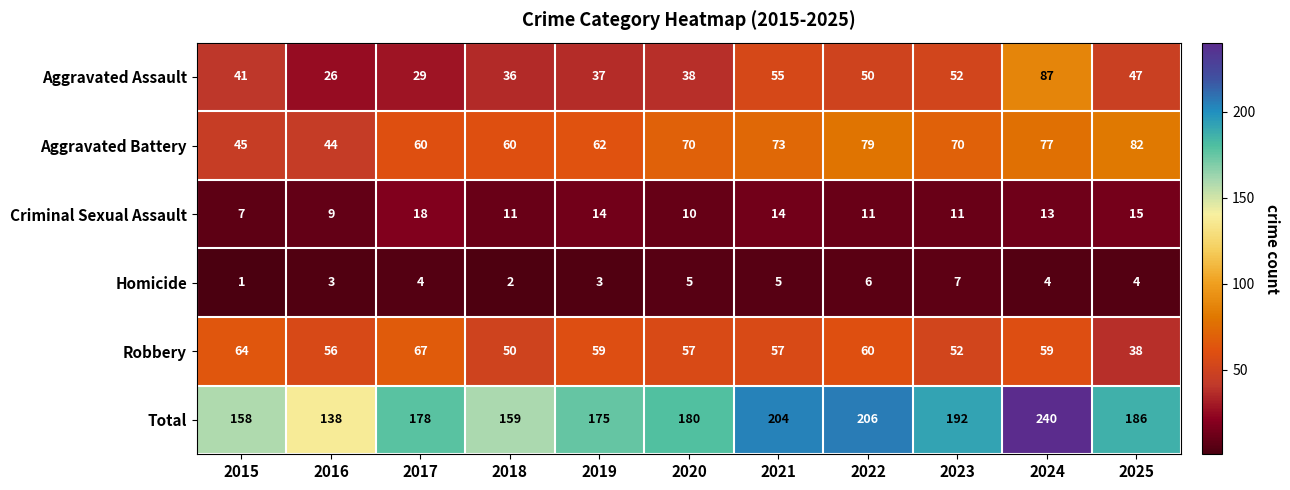

What is the difference between the maximum and minimum values in the Robbery series?

29